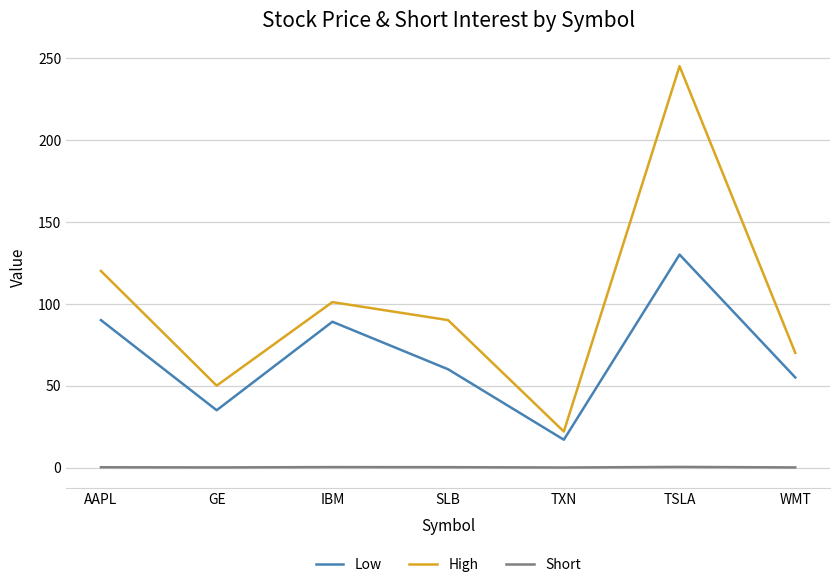

At which label is High closest to 133?

AAPL